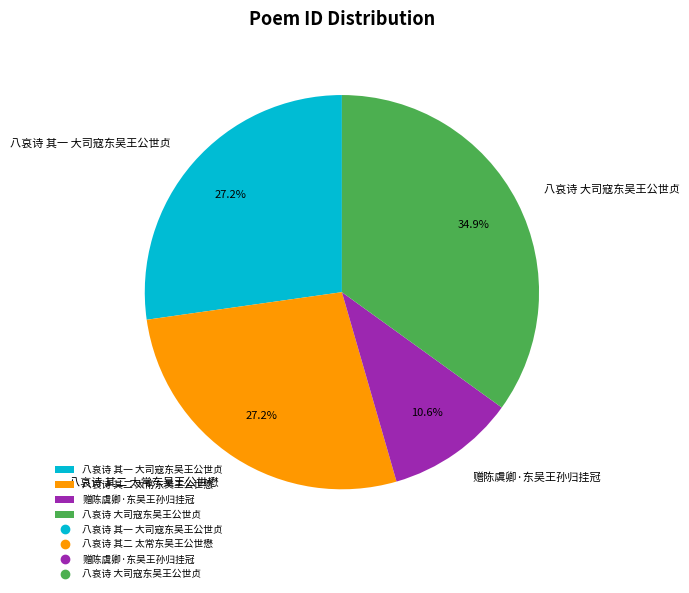

What is the ratio of the value at 八哀诗 其一 大司寇东吴王公世贞 to the value at 八哀诗 其二 太常东吴王公世懋?

1.0